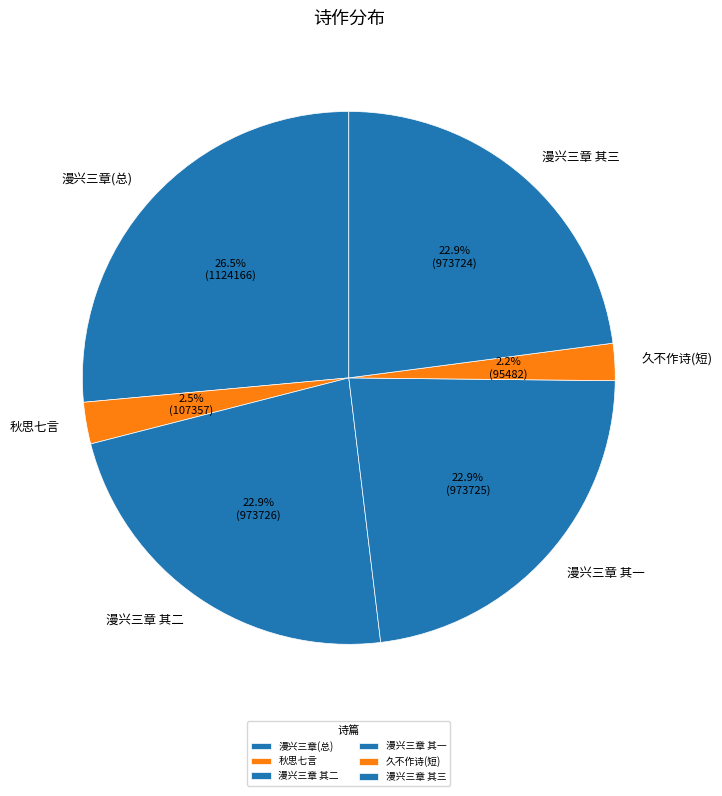

Which has a higher value, 漫兴三章(总) or 久不作诗(短)?

漫兴三章(总)